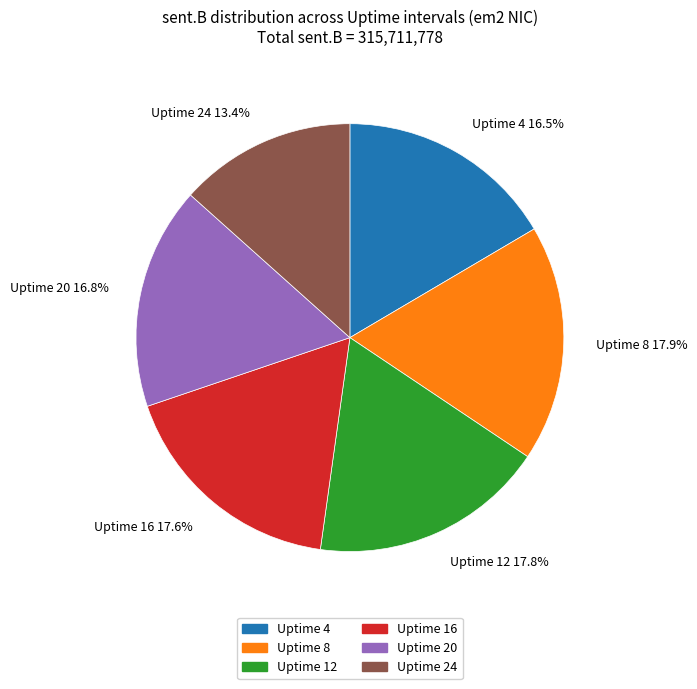

To the nearest percent, what is the difference between the Uptime 16 and Uptime 4 slice percentages?

1%